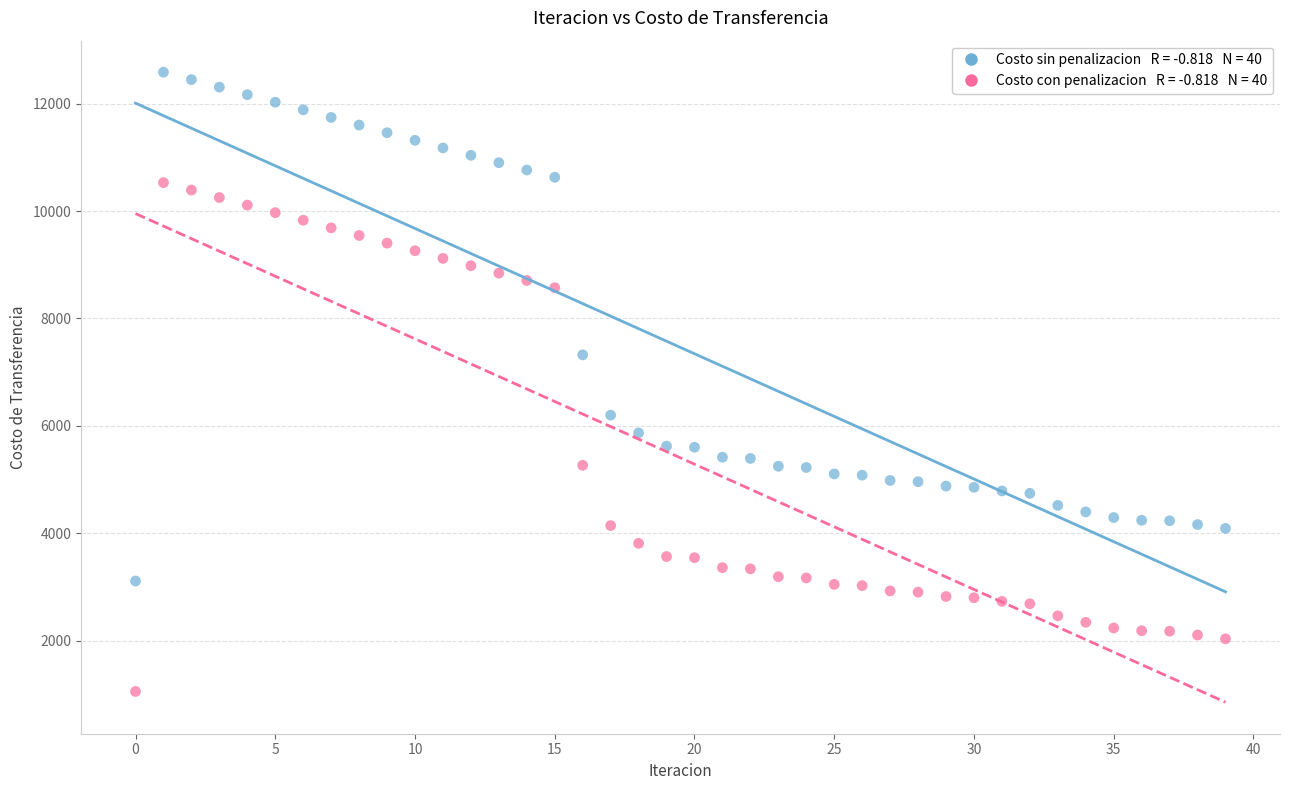

Across all data points, what is the range of Y values (max minus min)?

11534.5